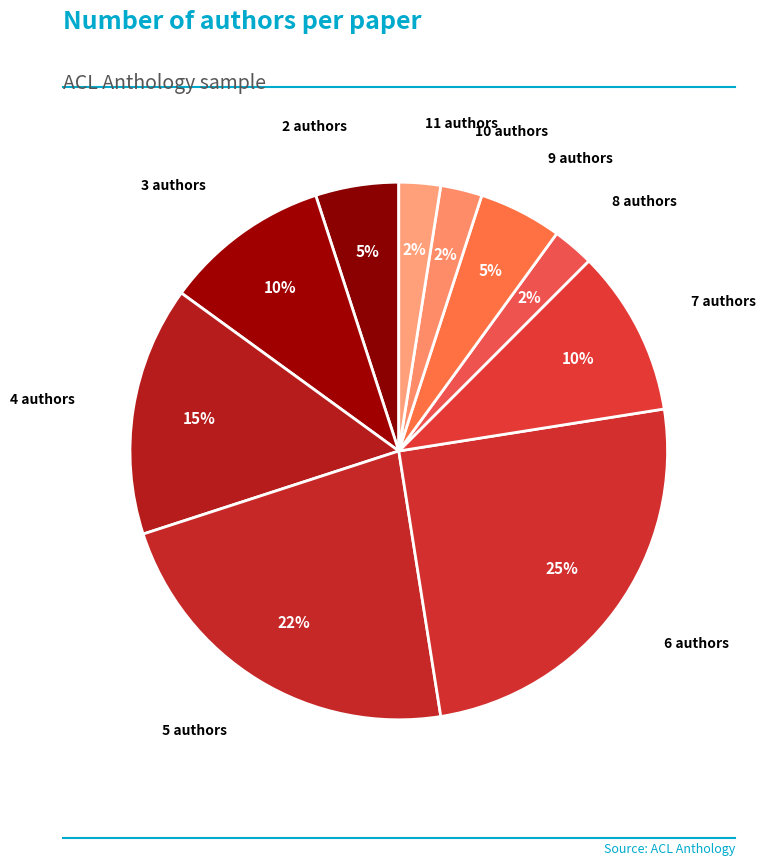

To the nearest percent, what percentage of the pie is 6 authors?

25%